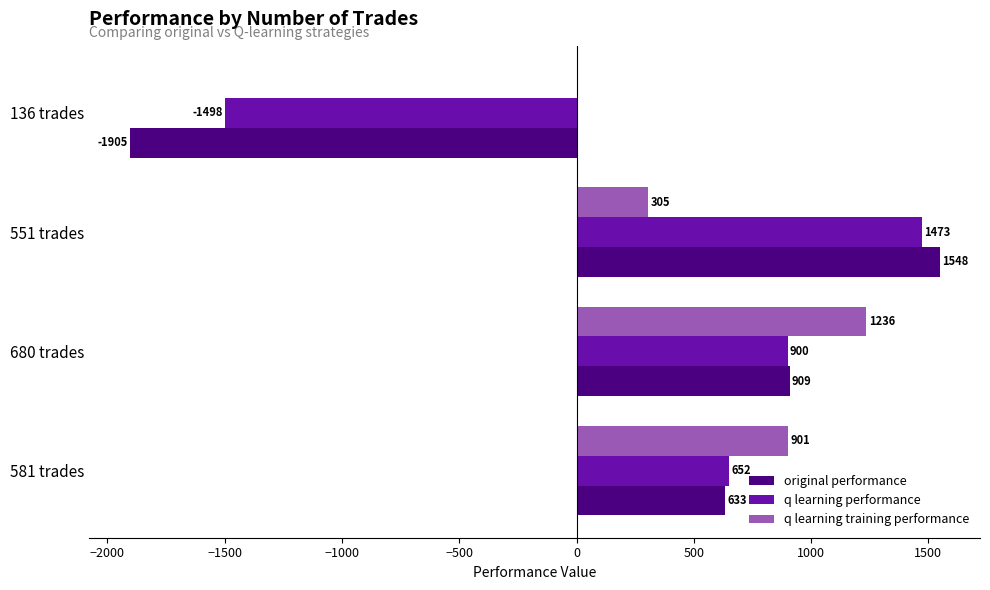

At which category is the sum across all series the highest?

551 trades